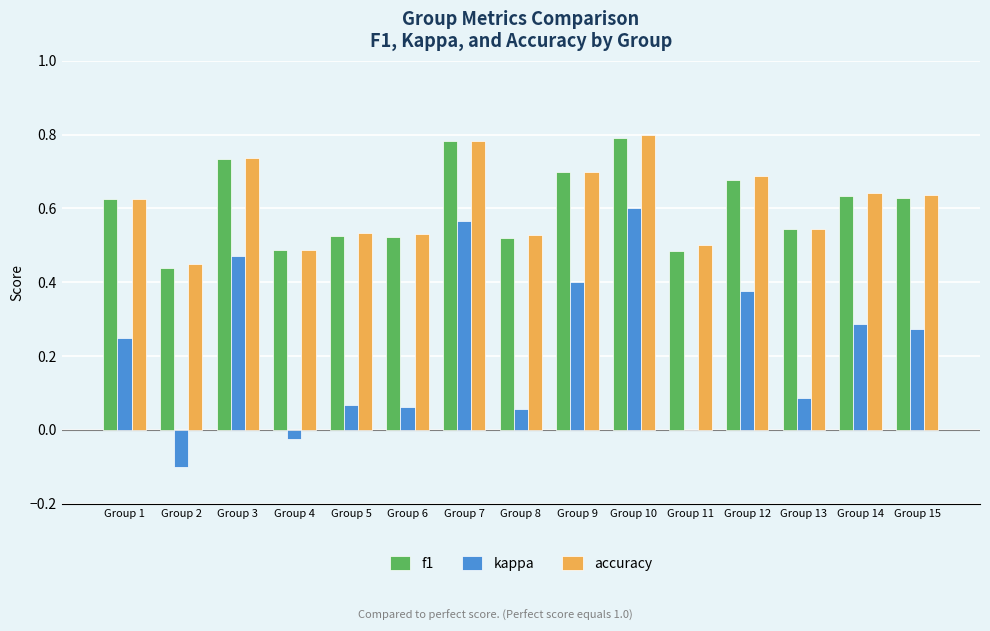

Which series has the widest spread of values?

kappa